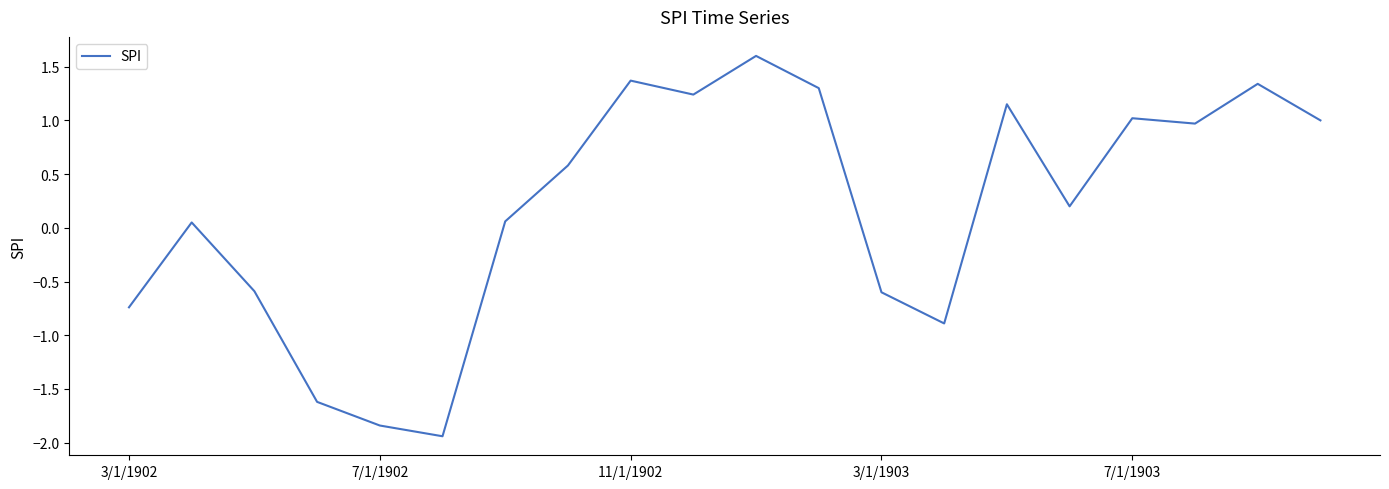

What is the maximum value shown in the chart?

1.6